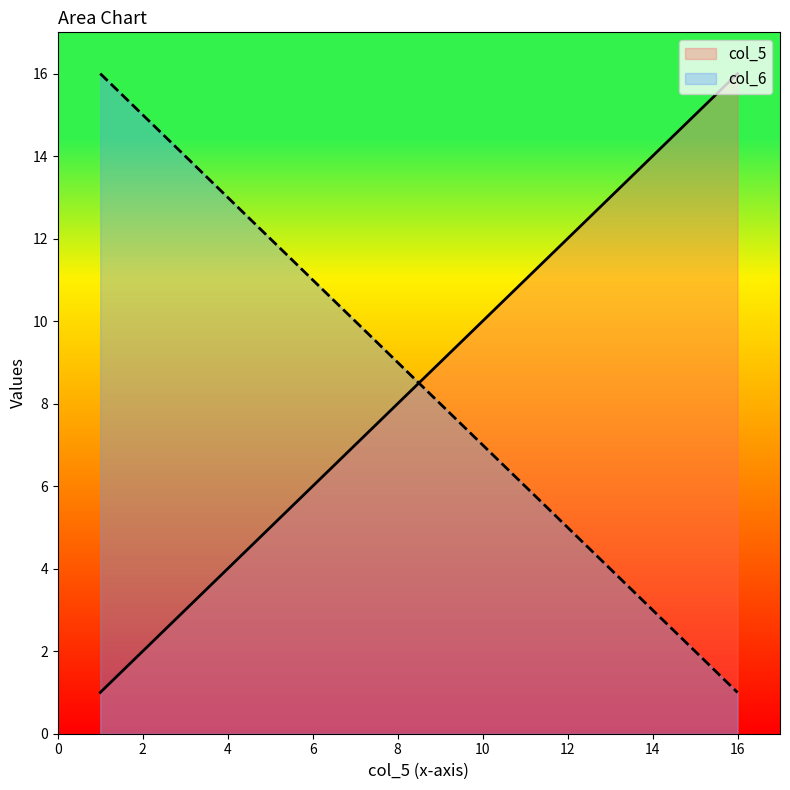

How many data points in col_6 are less than 9?

8